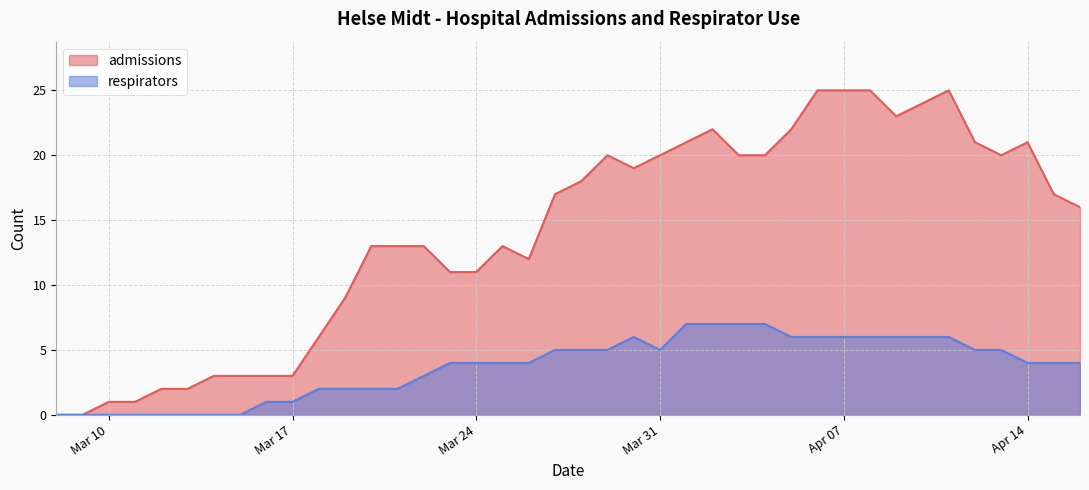

Read the respirators value at 2020-03-30.

6